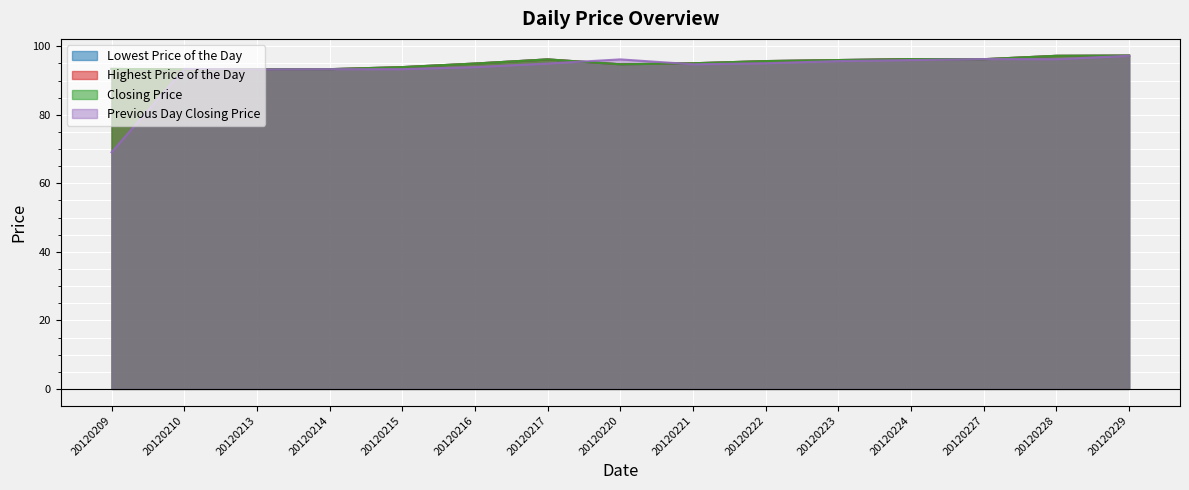

At which label does Previous Day Closing Price first exceed 94?

20120217